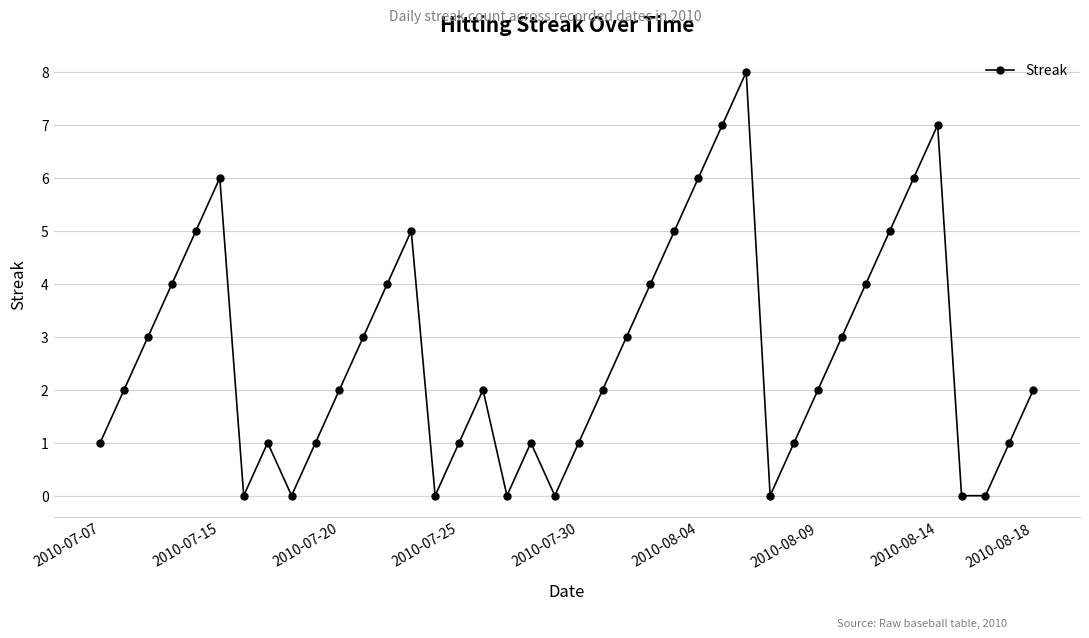

How many lines are shown in the chart?

1